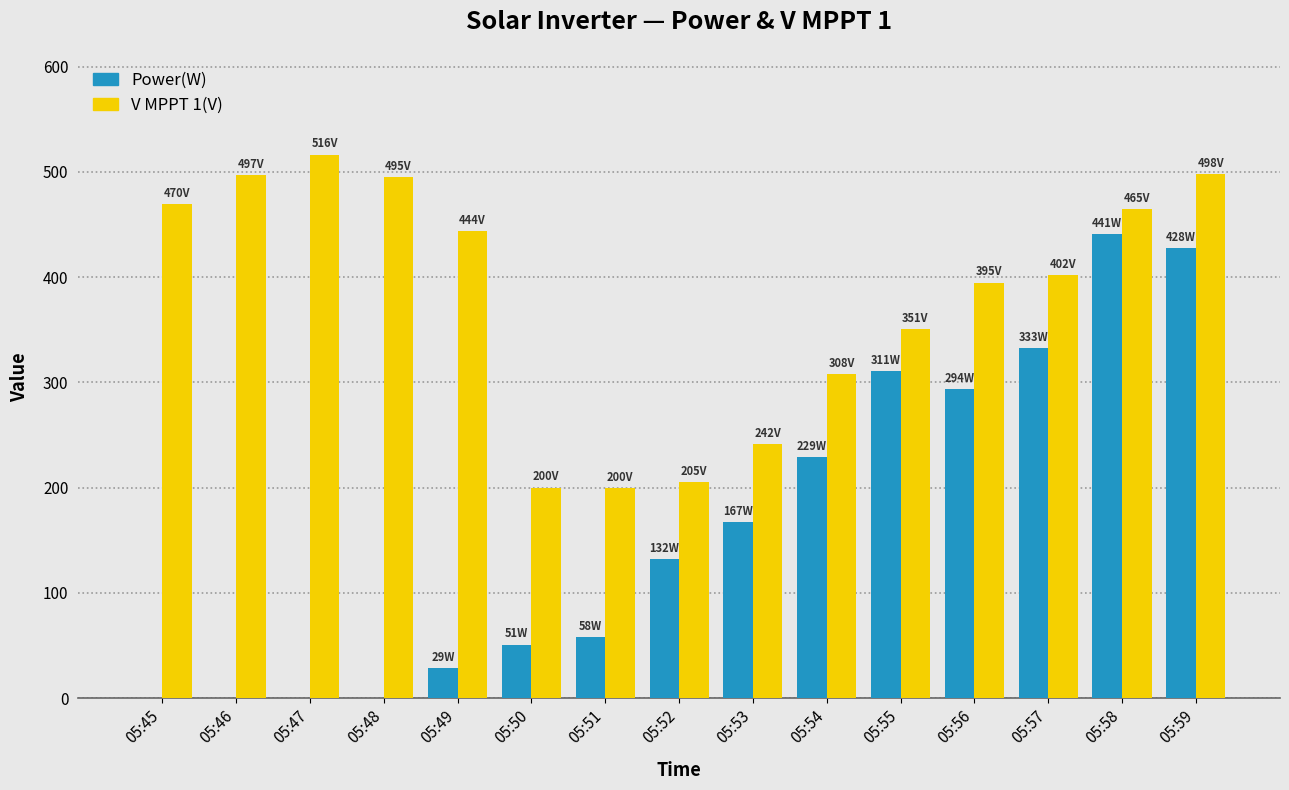

Between 05:45 and 05:59, which series saw the biggest shift?

Power(W)